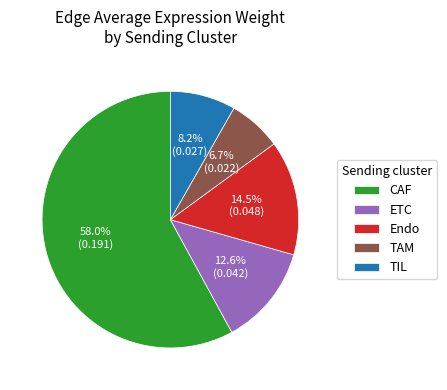

Rank the categories by value from lowest to highest.

TAM, TIL, ETC, Endo, CAF